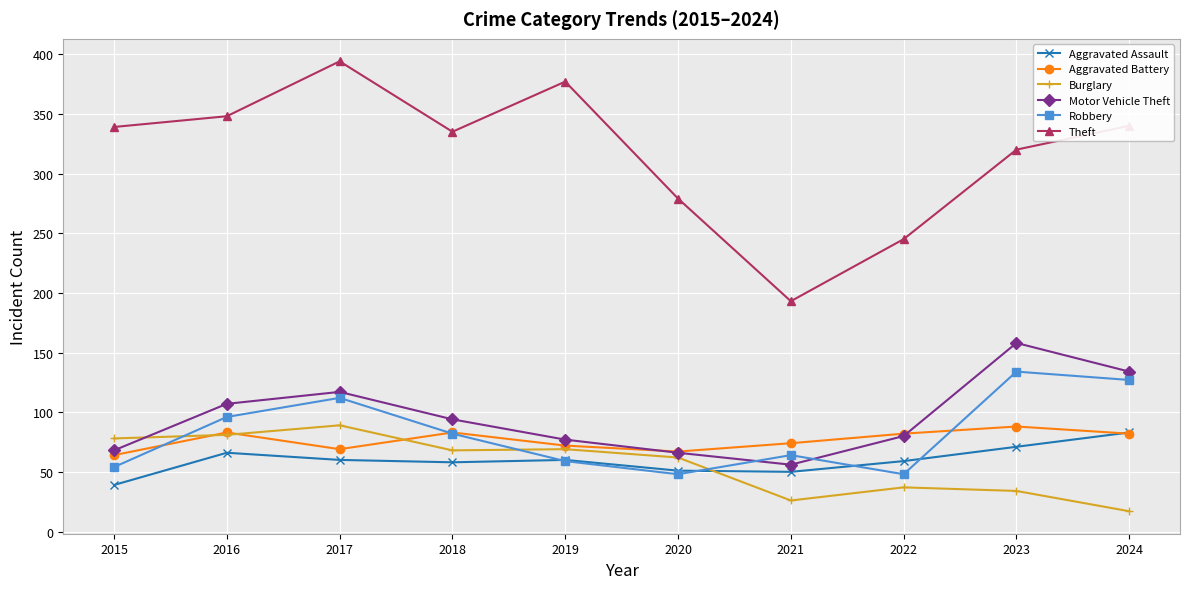

Which label corresponds to the smallest value in the chart?

2024